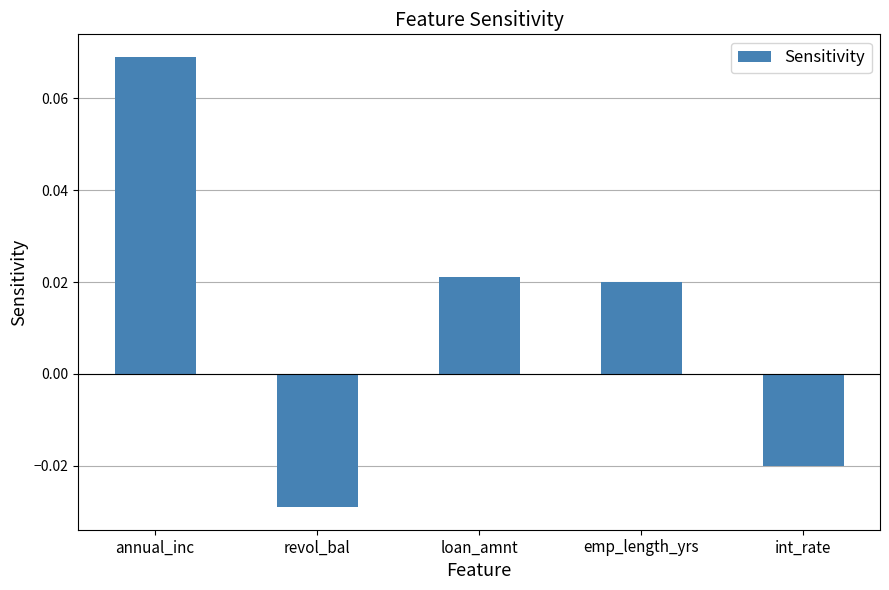

List the labels in order of value, smallest first.

revol_bal, int_rate, emp_length_yrs, loan_amnt, annual_inc